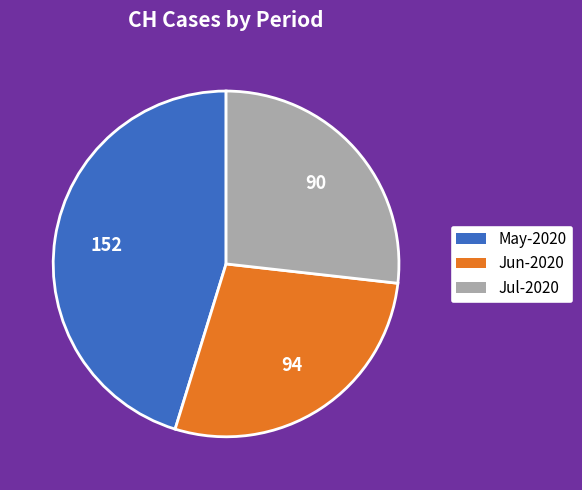

Rank the categories by value from lowest to highest.

Jul-2020, Jun-2020, May-2020